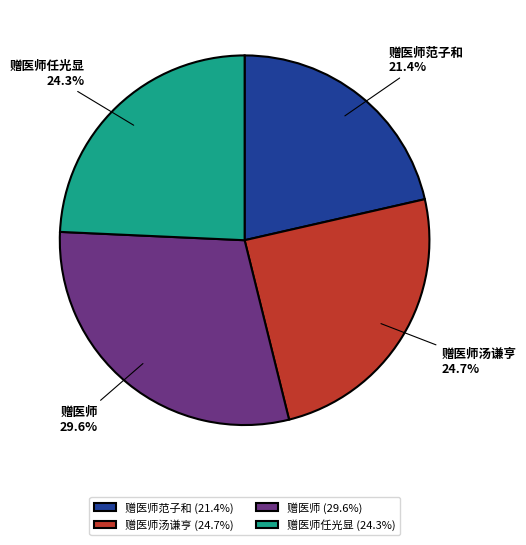

Is there a majority slice in this chart?

No